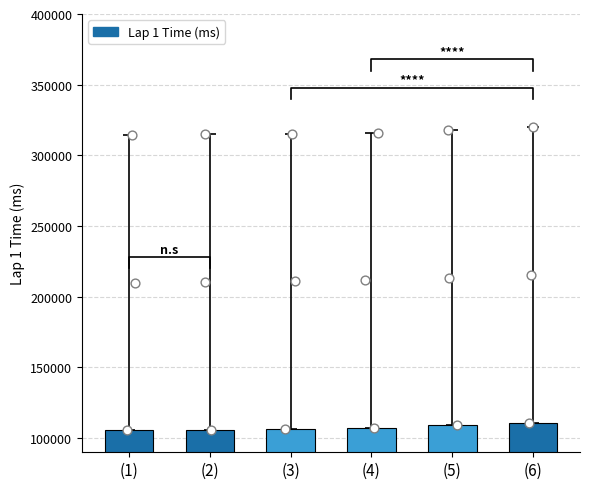

Approximately how many times larger is the value at (1) compared to (4)?

1.0